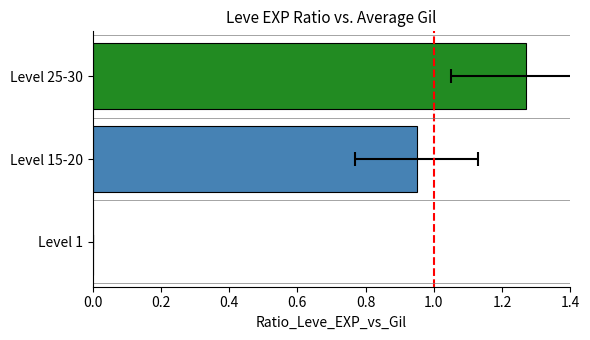

How many positive values are there?

2